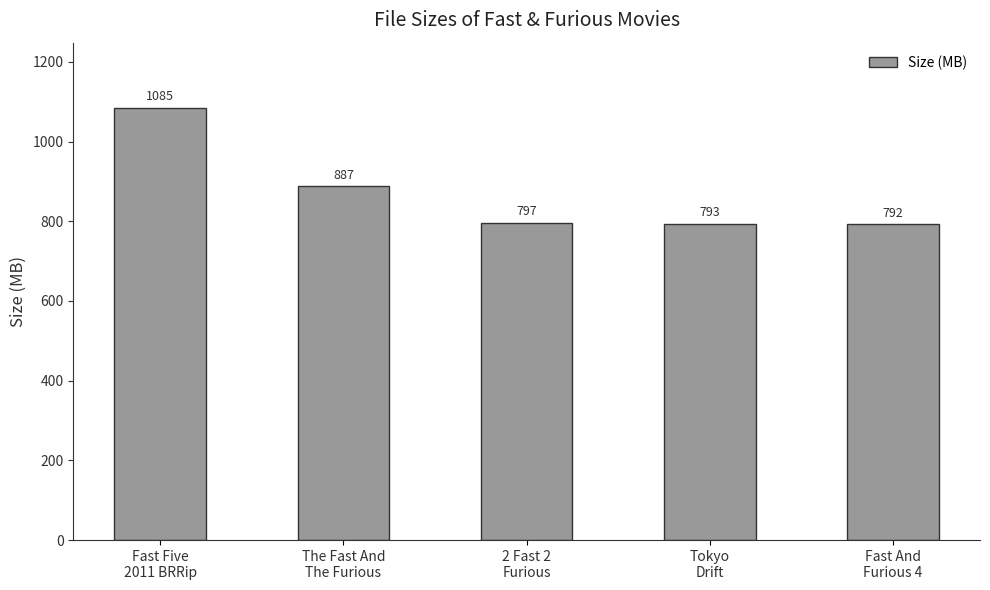

Which has a higher value, Fast And
Furious 4 or Fast Five
2011 BRRip?

Fast Five
2011 BRRip